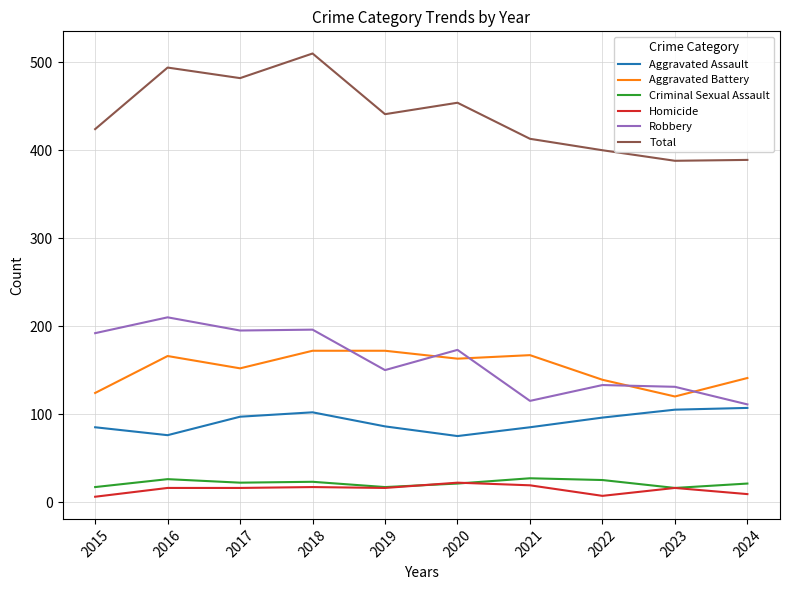

True or false: Total has more than 2 points higher than both neighbors.

True